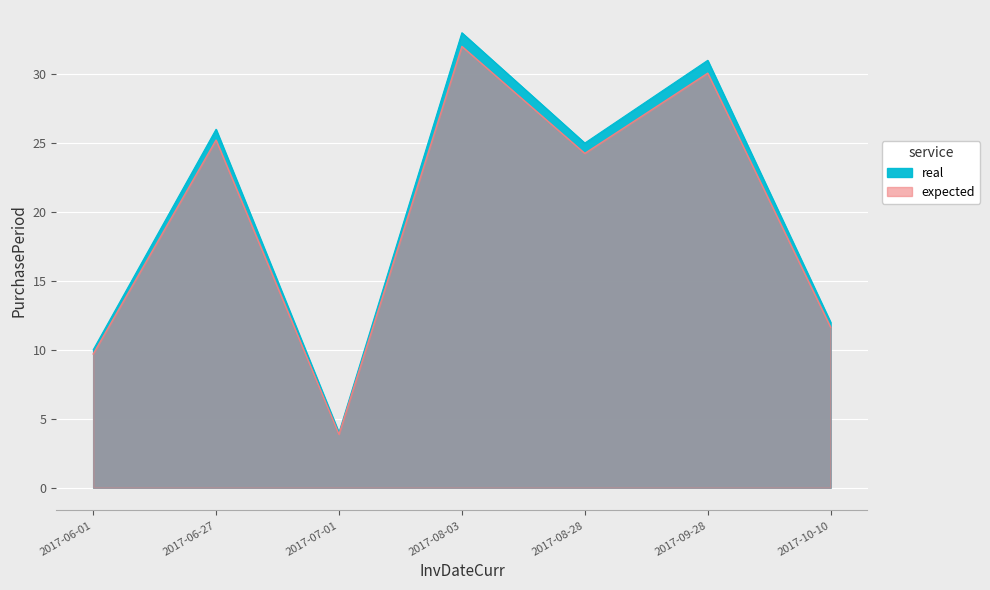

What is the minimum value shown in the chart?

4